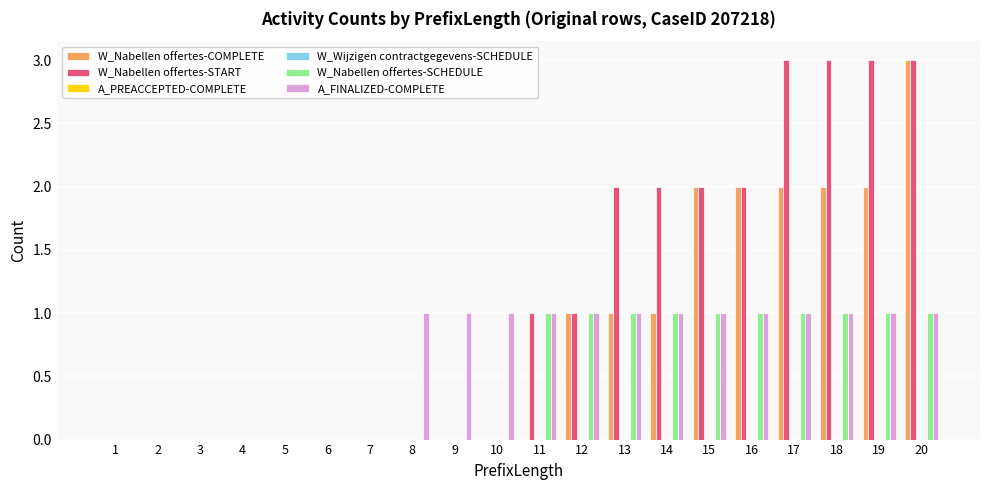

Does the chart contain any negative values?

No